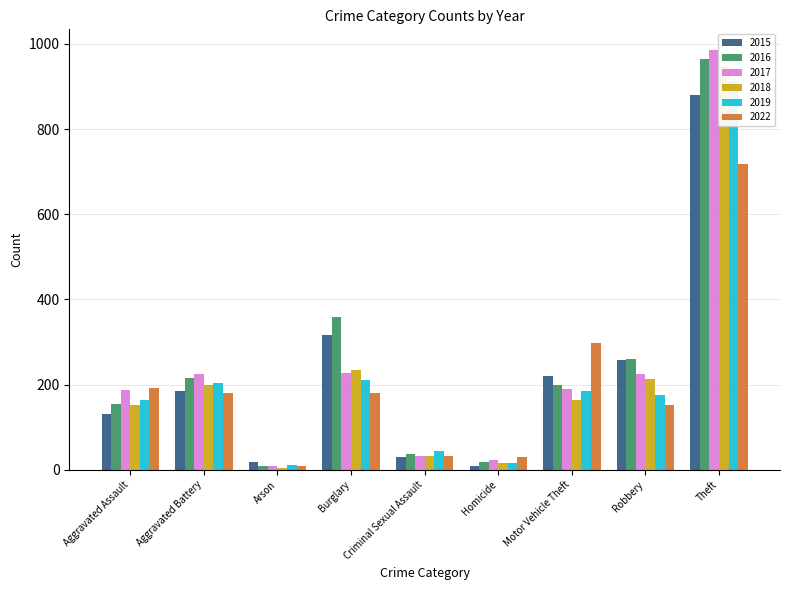

Which label corresponds to the smallest value in the chart?

Arson